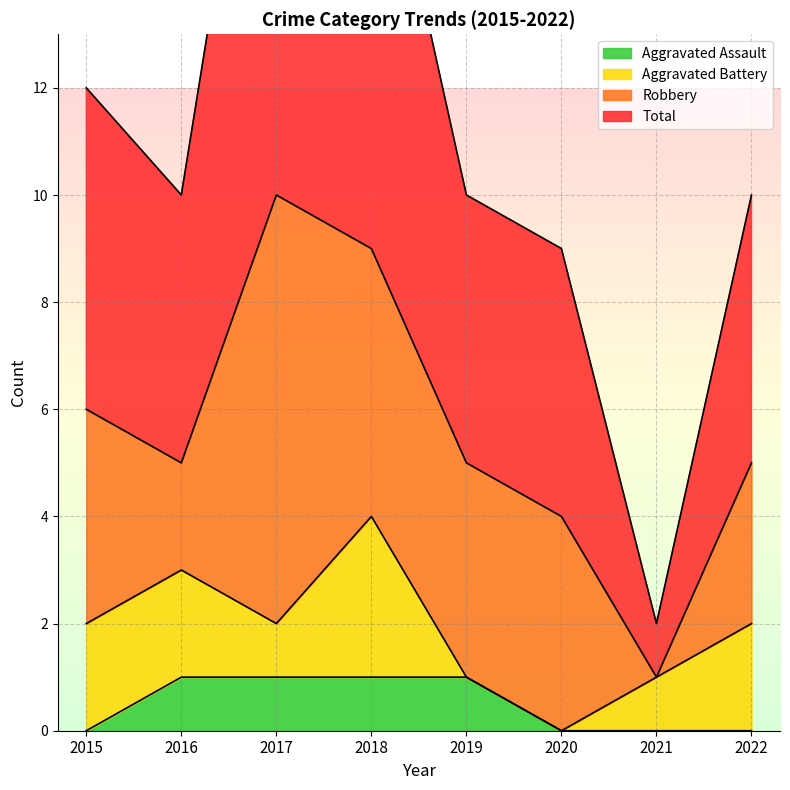

The value of Aggravated Assault at 2020 is 0. True or false?

True